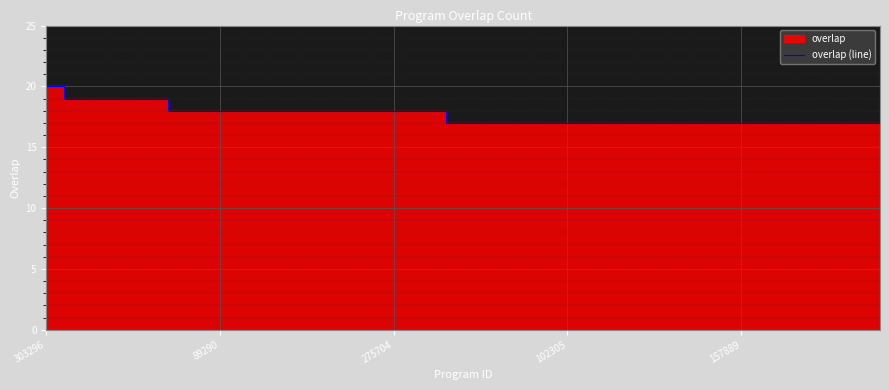

What is the lowest value of the overlap (line) series?

17